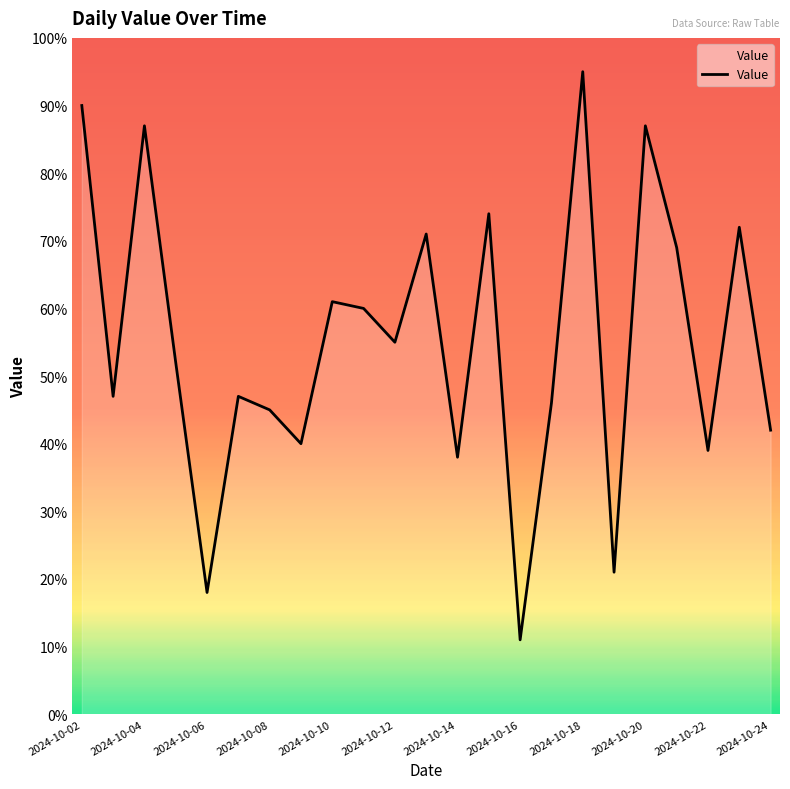

What is the smallest value displayed?

11